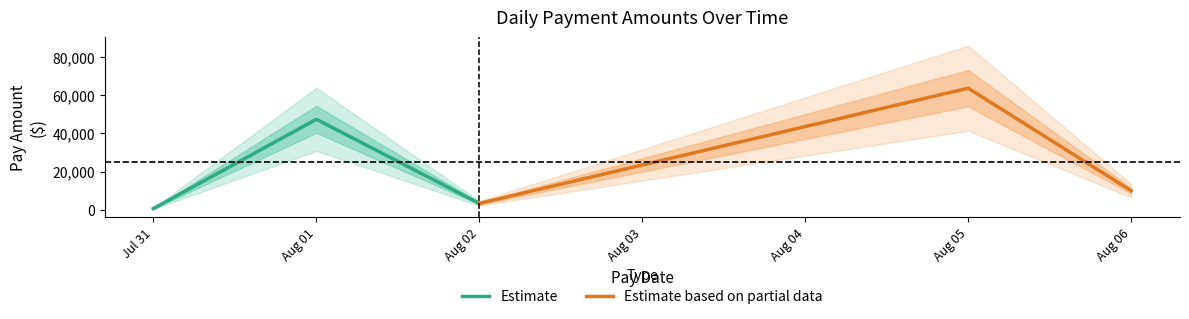

What is the minimum value for Estimate?

607.2